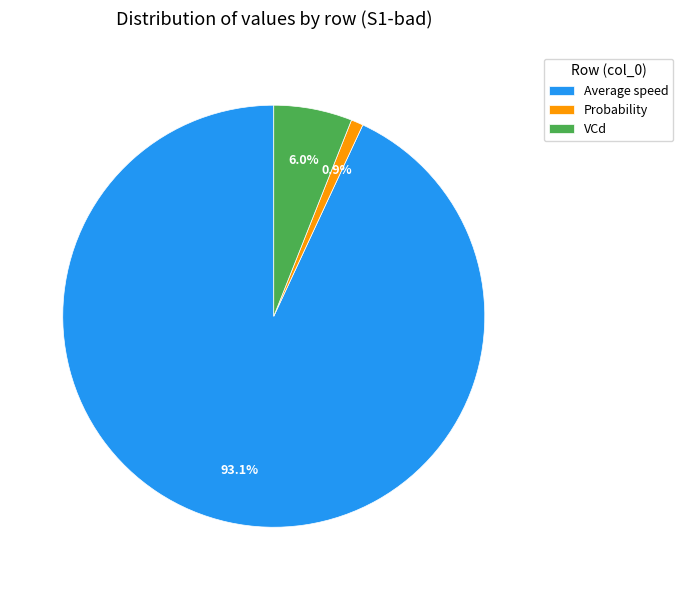

How many segments does this pie chart have?

3